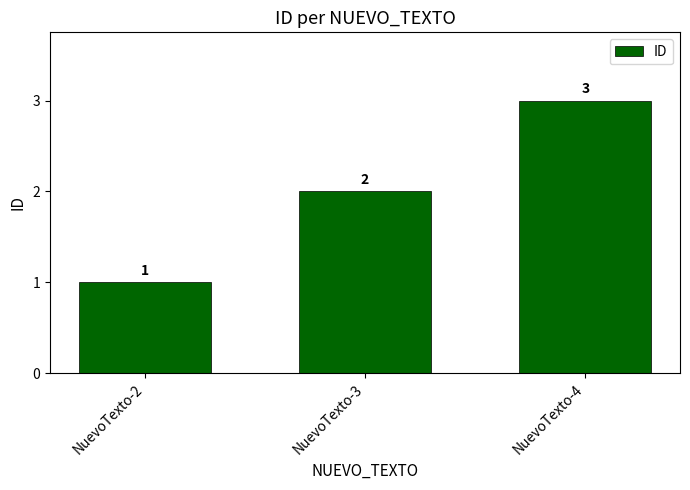

List the labels in order of value, smallest first.

NuevoTexto-2, NuevoTexto-3, NuevoTexto-4